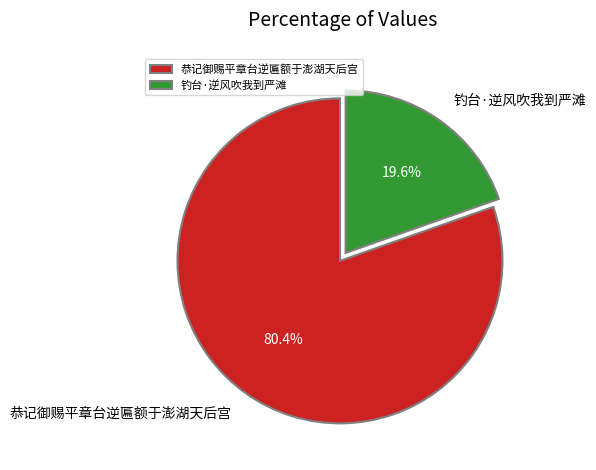

Rank the categories by value from lowest to highest.

钓台·逆风吹我到严滩, 恭记御赐平章台逆匾额于澎湖天后宫